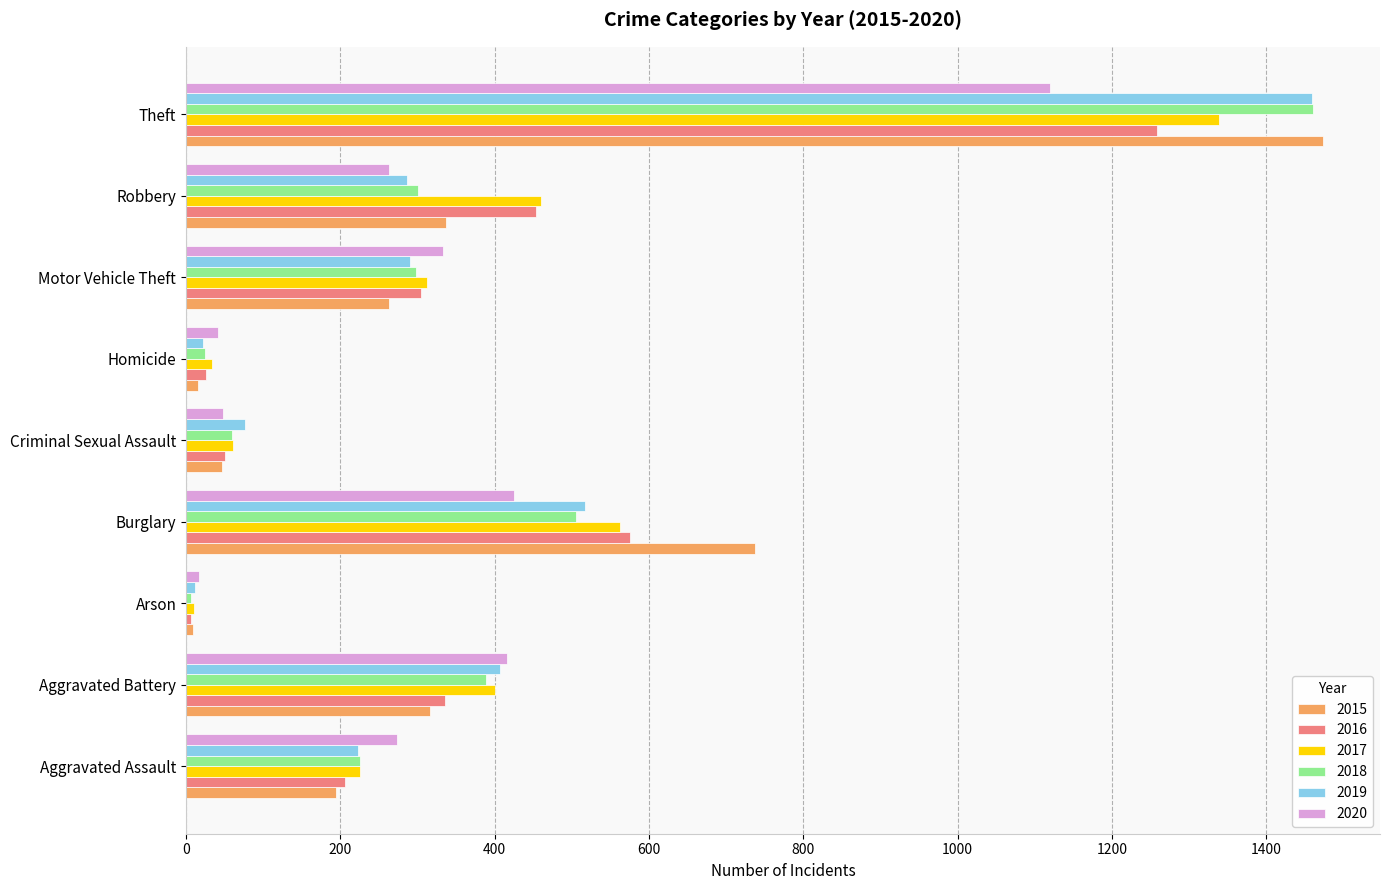

What is the difference between the highest and lowest values at Criminal Sexual Assault?

31